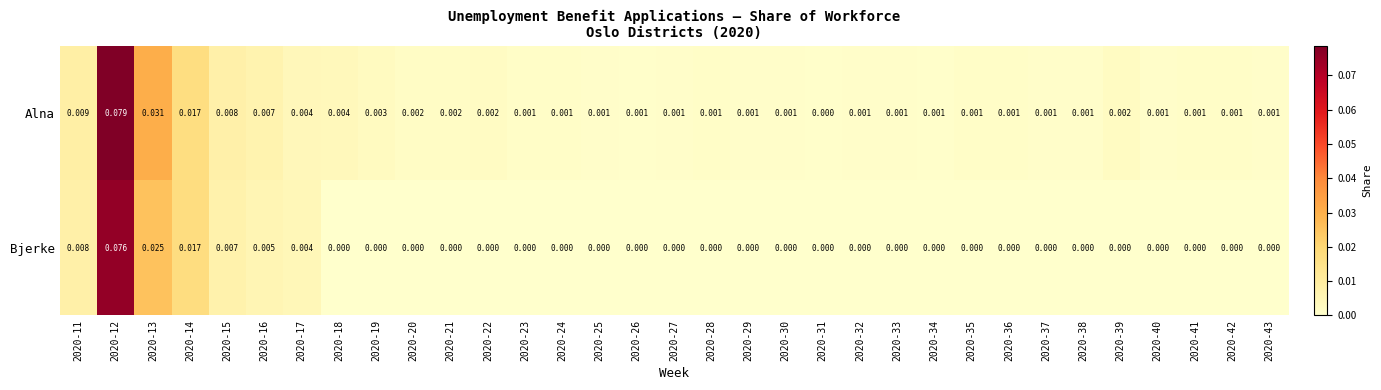

Rank the series by their maximum value, from lowest to highest.

Bjerke, Alna